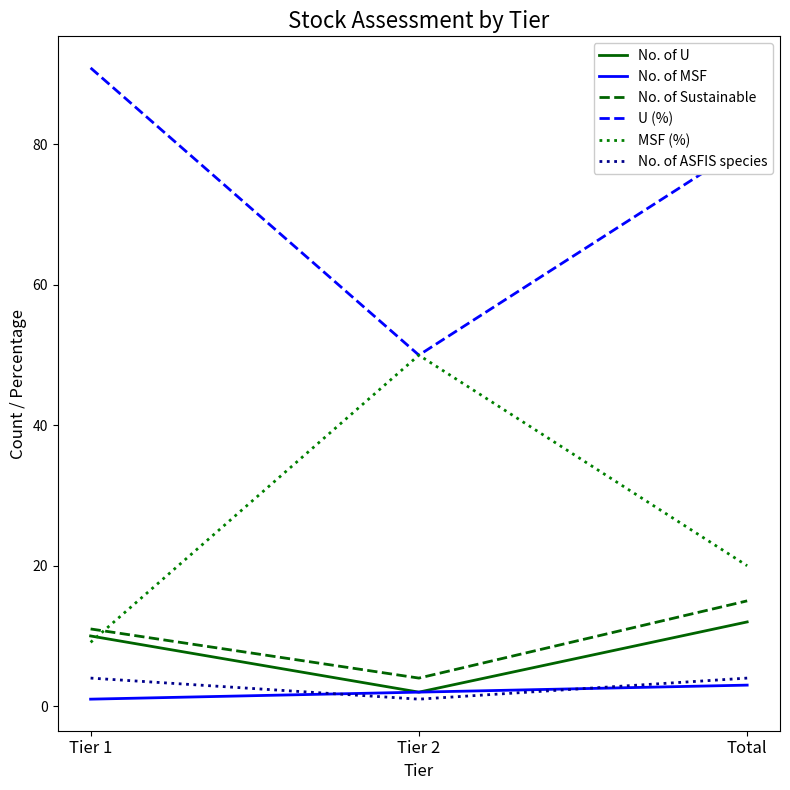

Which category has the highest value in the U (%) series?

Tier 1